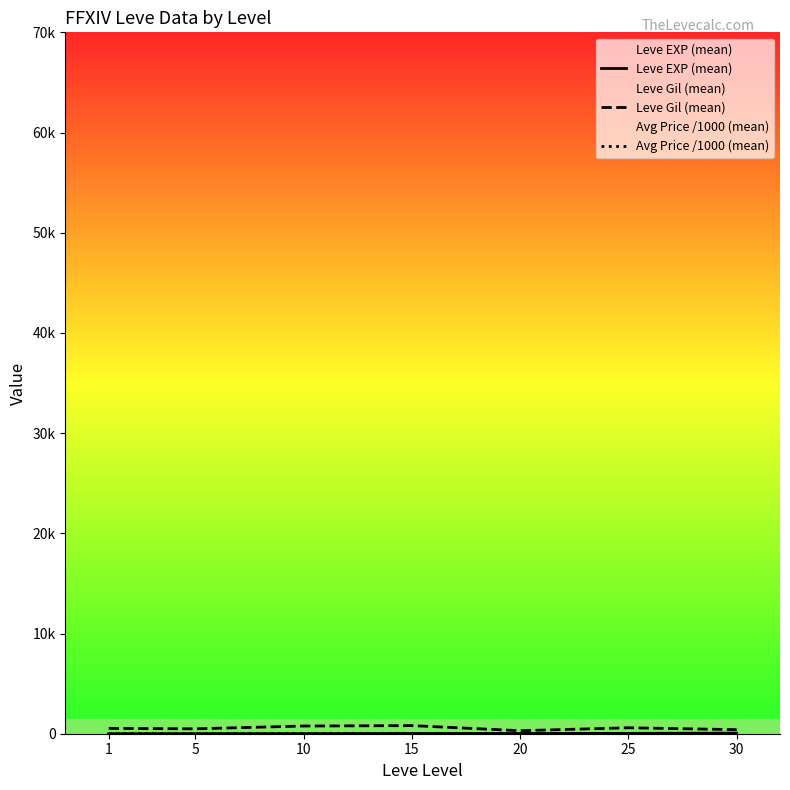

After their last crossing, which series has the higher values: Avg Price /1000 (mean) or Leve EXP (mean)?

Leve EXP (mean)